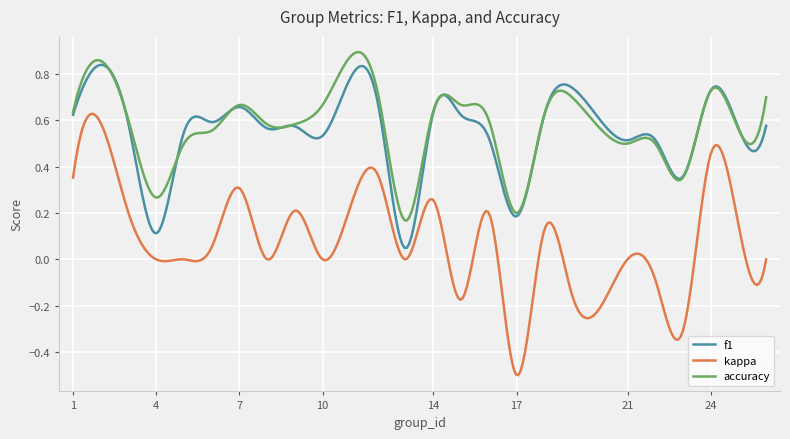

True or false: kappa and f1 cross at least once.

False